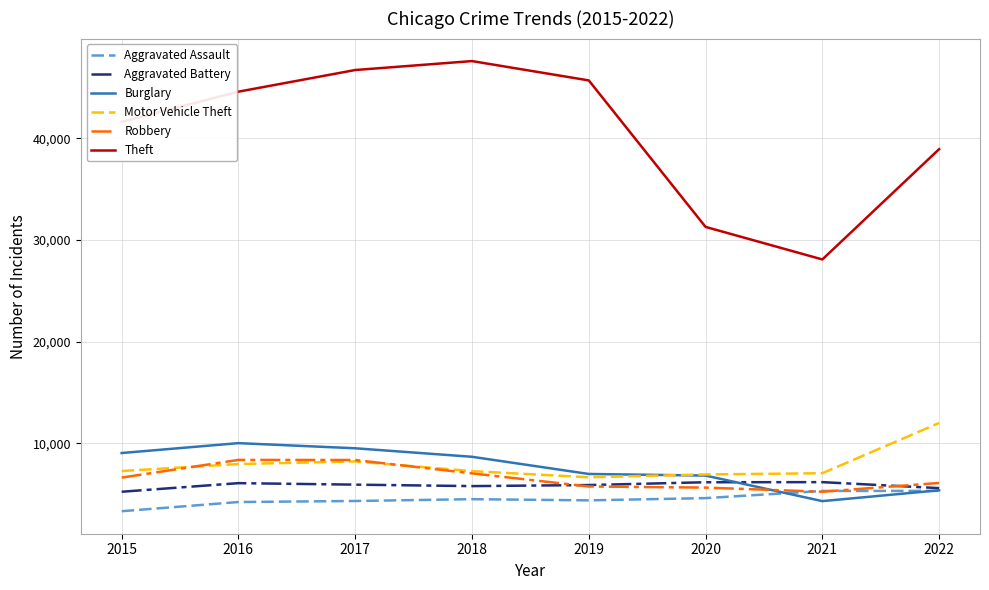

The value of Burglary at 2019 is 6985. True or false?

True